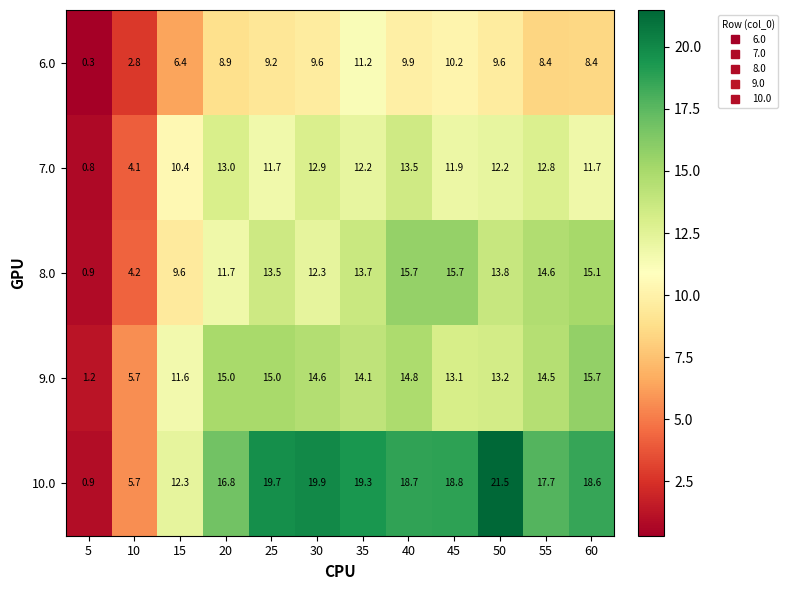

Which series has the largest total across all categories?

10.0